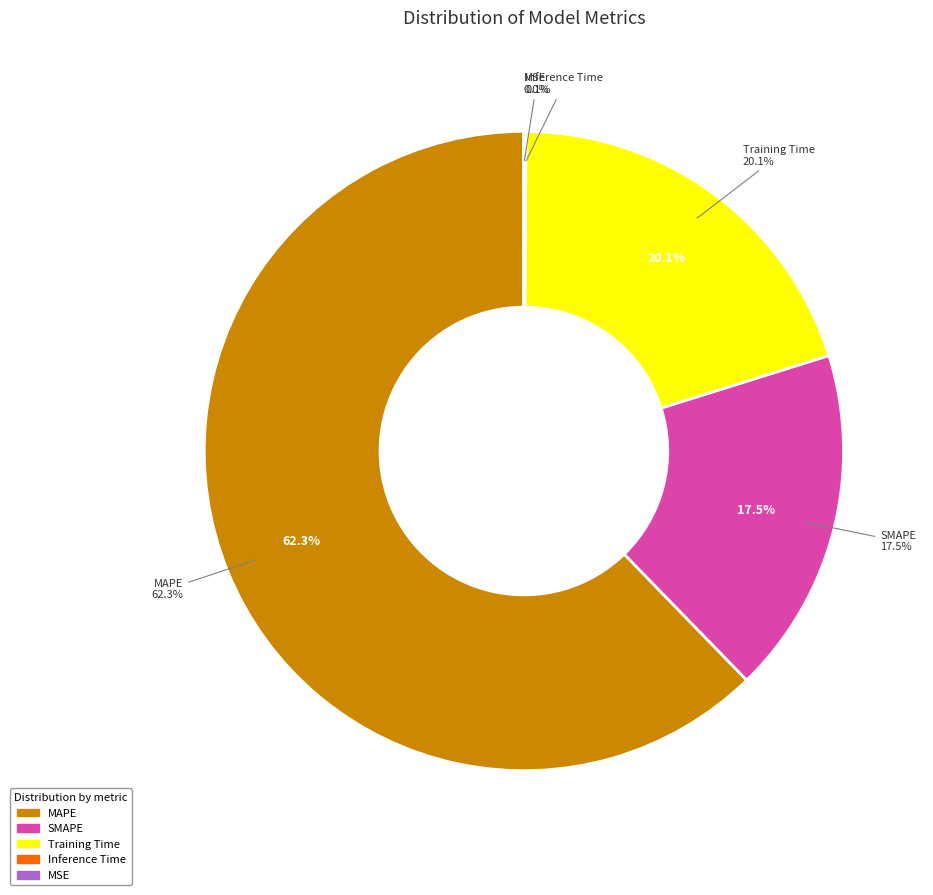

True or false: MAPE accounts for 75% of the total.

False